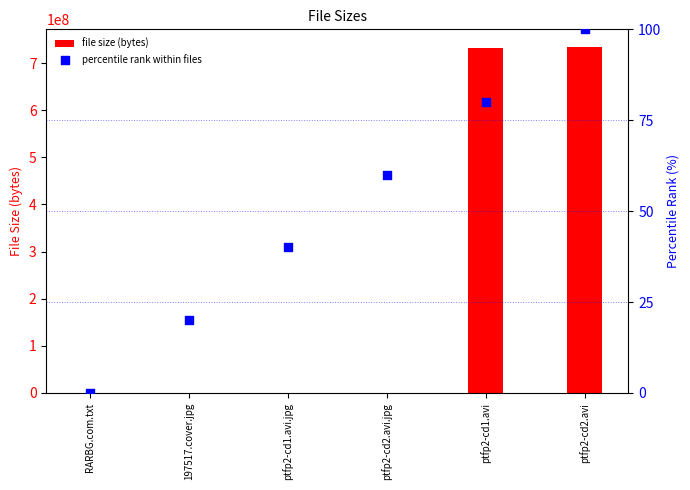

Which series contains the highest Y value?

file size (bytes)